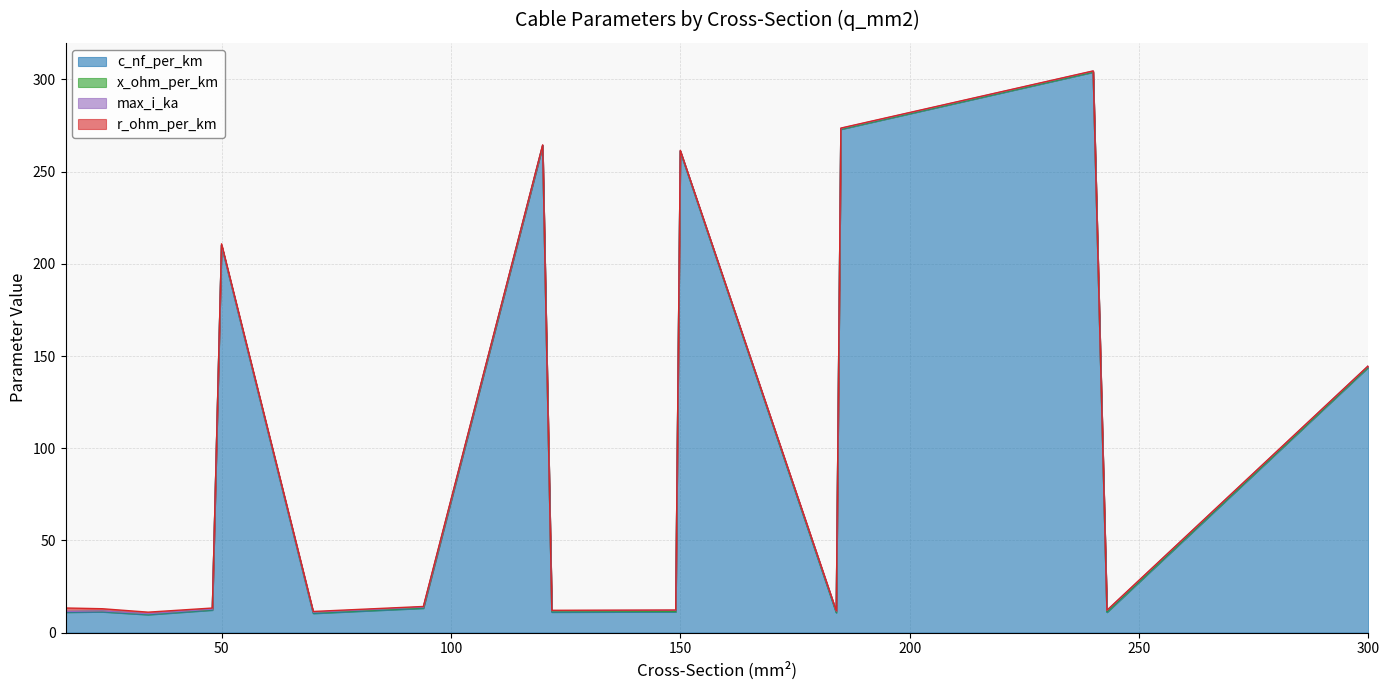

What is the value of the r_ohm_per_km point at the 10th from the left?

0.2